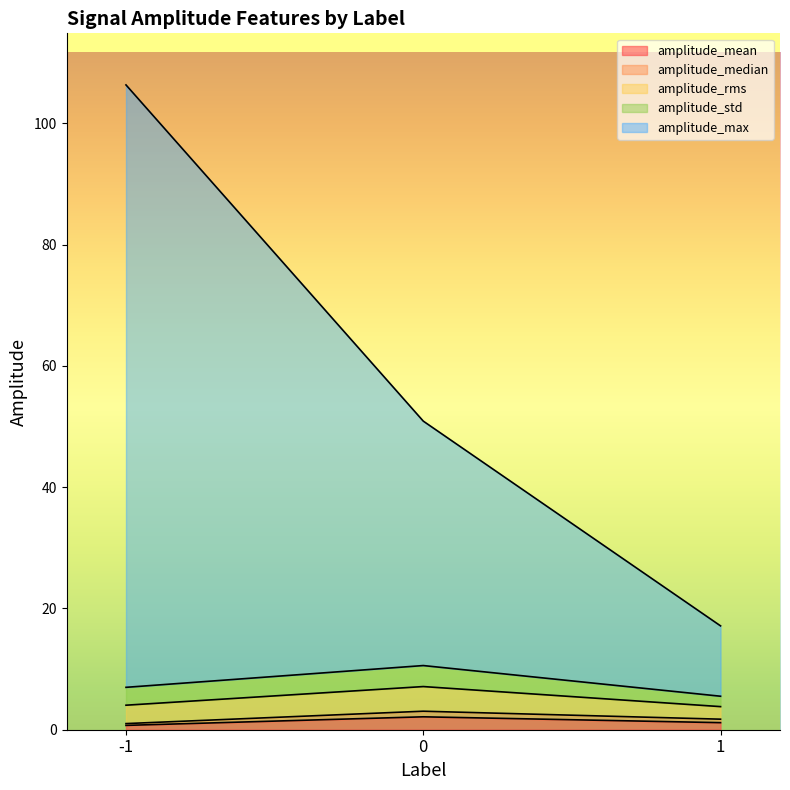

What is the value of the amplitude_mean point at the 1st from the left?

0.7